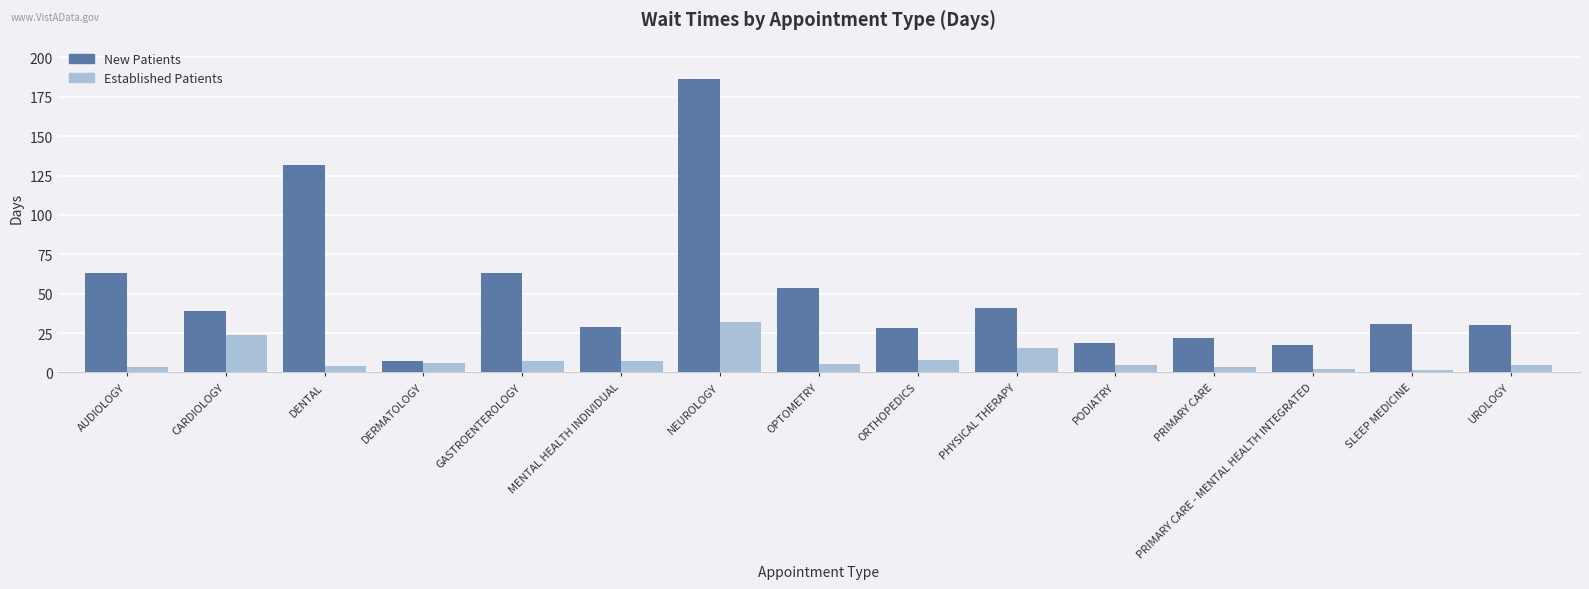

At which category does the chart reach its peak across all series?

NEUROLOGY